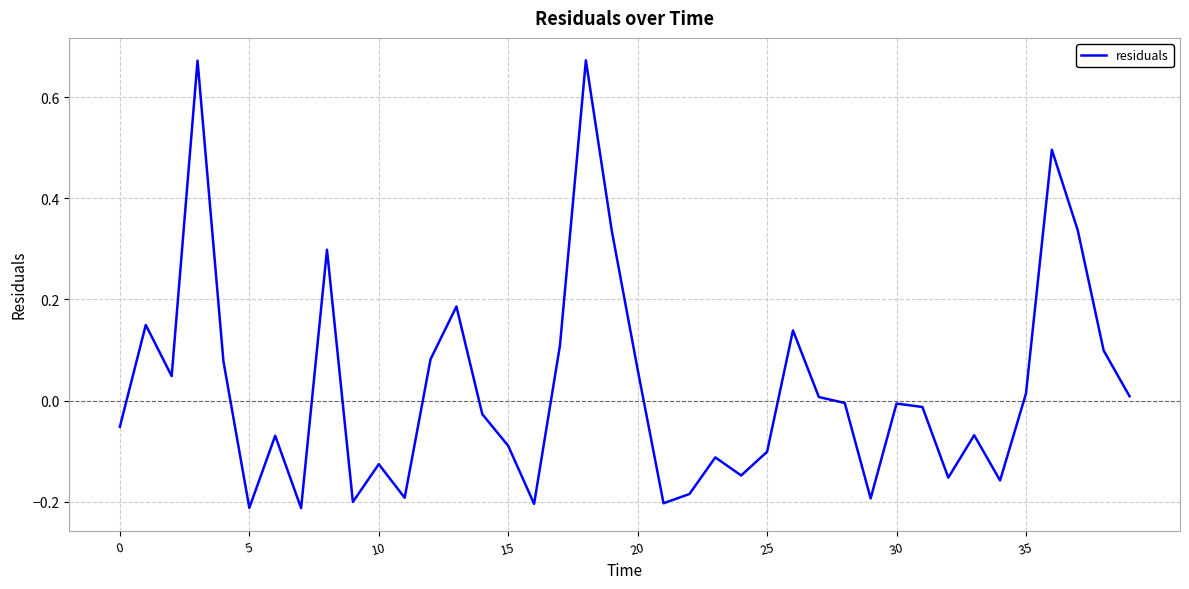

Does the chart have visible grid lines?

Yes